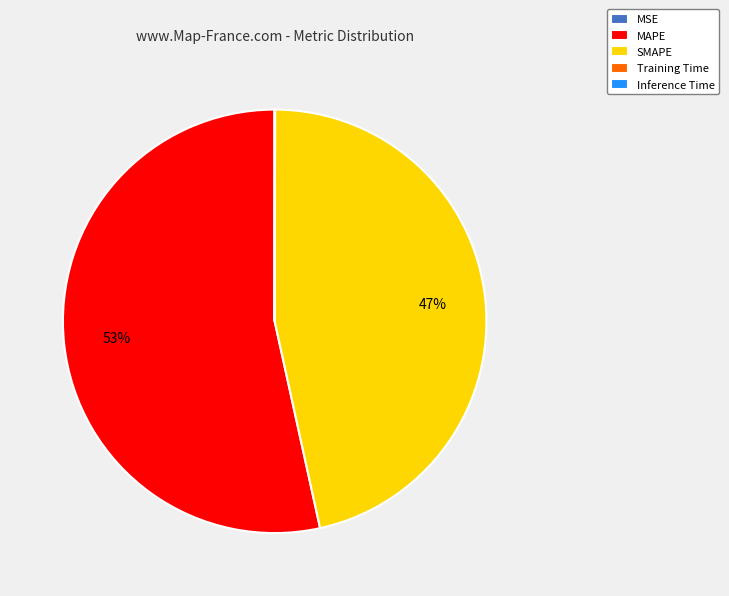

Is there any slice that represents more than half of the pie?

Yes